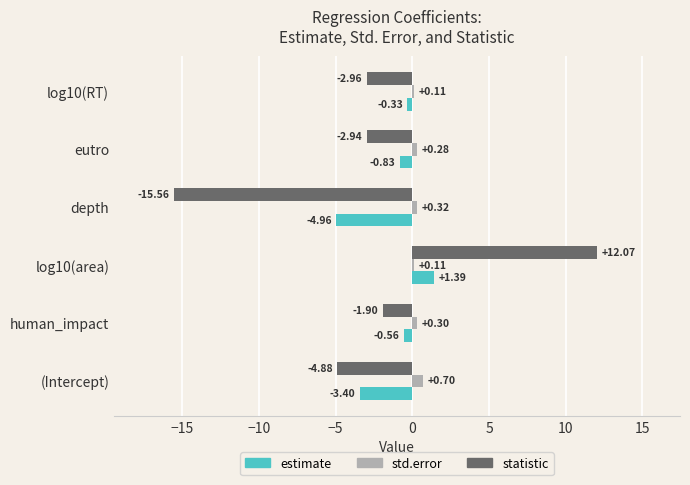

Where is statistic nearest to the value -1?

human_impact